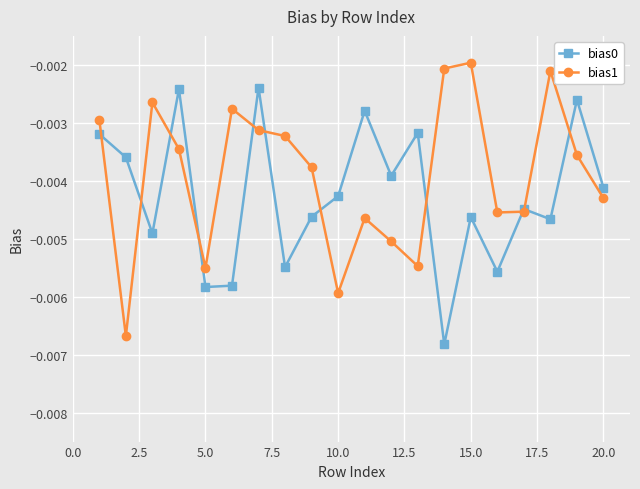

In bias0, how many points are higher than both neighbors (excluding endpoints)?

7